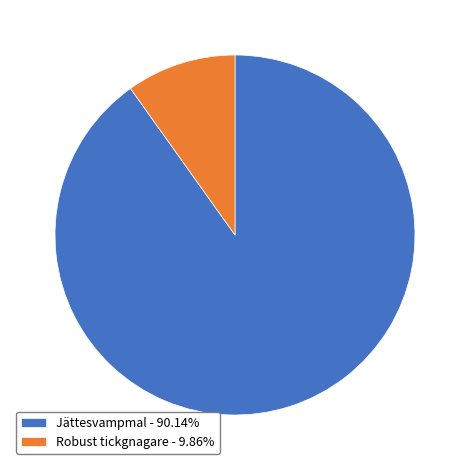

Is the sum of Jättesvampmal - 90.14% and Robust tickgnagare - 9.86% greater than half?

Yes